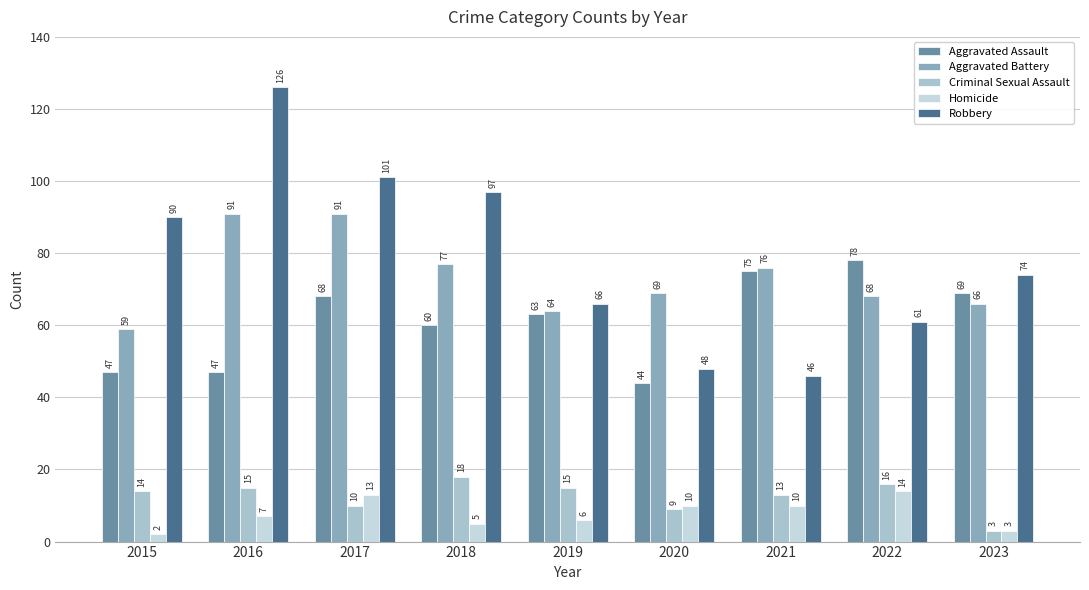

Reading left to right, transcribe all the data shown in this chart.

Aggravated Assault: 47	47	68	60	63	44	75	78	69
Aggravated Battery: 59	91	91	77	64	69	76	68	66
Criminal Sexual Assault: 14	15	10	18	15	9	13	16	3
Homicide: 2	7	13	5	6	10	10	14	3
Robbery: 90	126	101	97	66	48	46	61	74